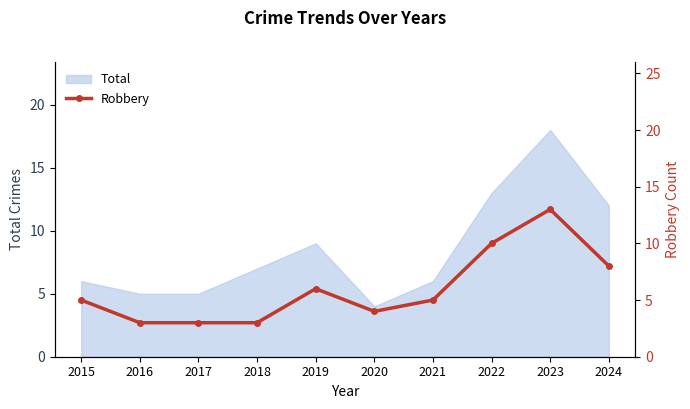

Is it true that Total equals 8 at 2017?

False